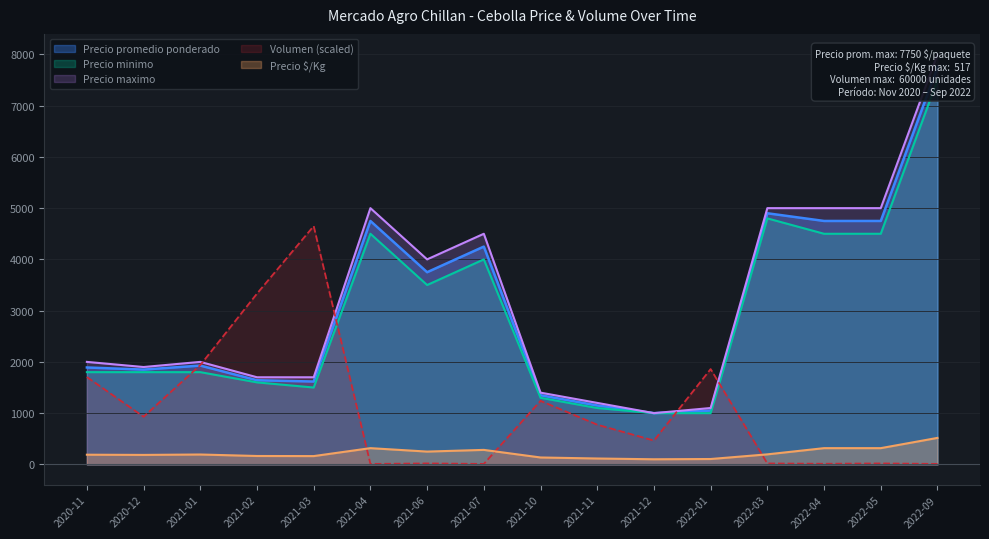

At which category does the chart reach its minimum across all series?

2021-04